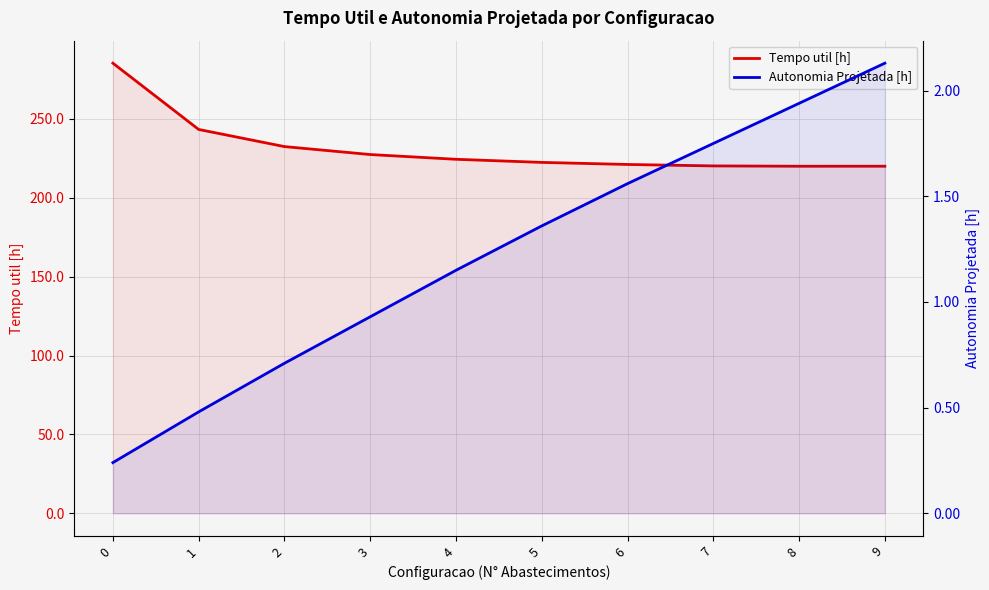

Reading left to right, what are all the values shown in this chart?

Tempo util [h]: 0=285.2	1=243.2	2=232.4	3=227.3	4=224.3	5=222.4	6=221.1	7=220.1	8=219.9	9=219.9
Autonomia Projetada [h]: 0=0.2	1=0.5	2=0.7	3=0.9	4=1.1	5=1.4	6=1.6	7=1.8	8=1.9	9=2.1